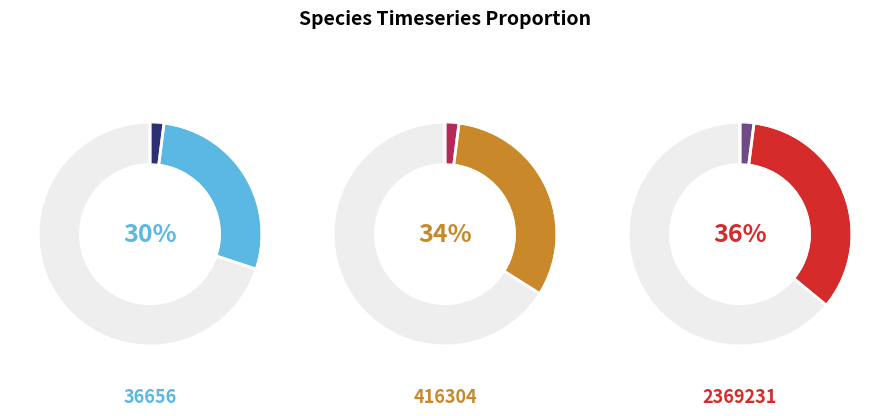

True or false: 2369231 accounts for 25% of the total.

False